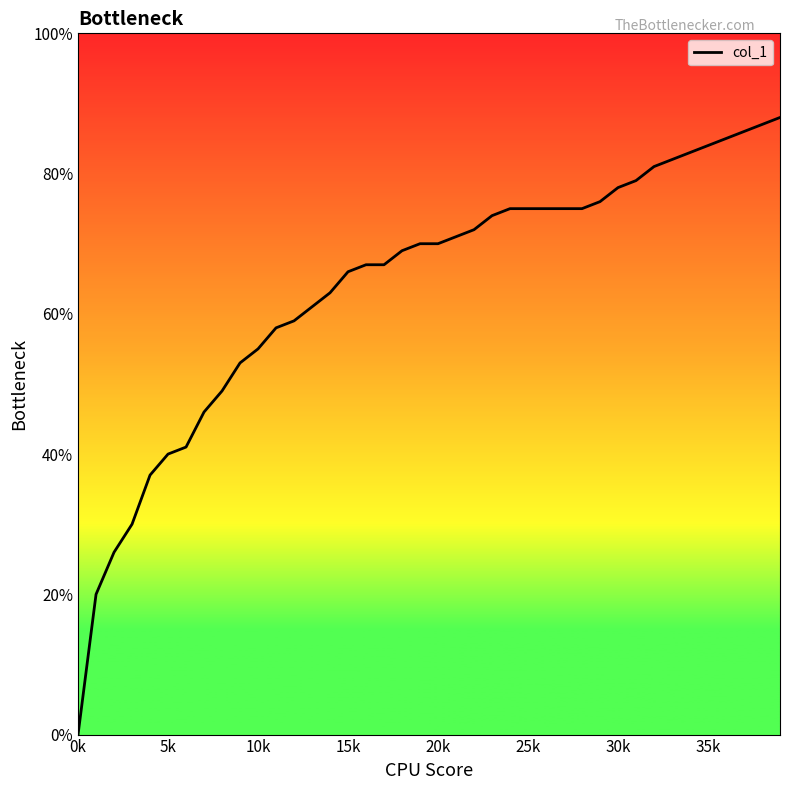

Which has a higher value, 17 or 32?

32